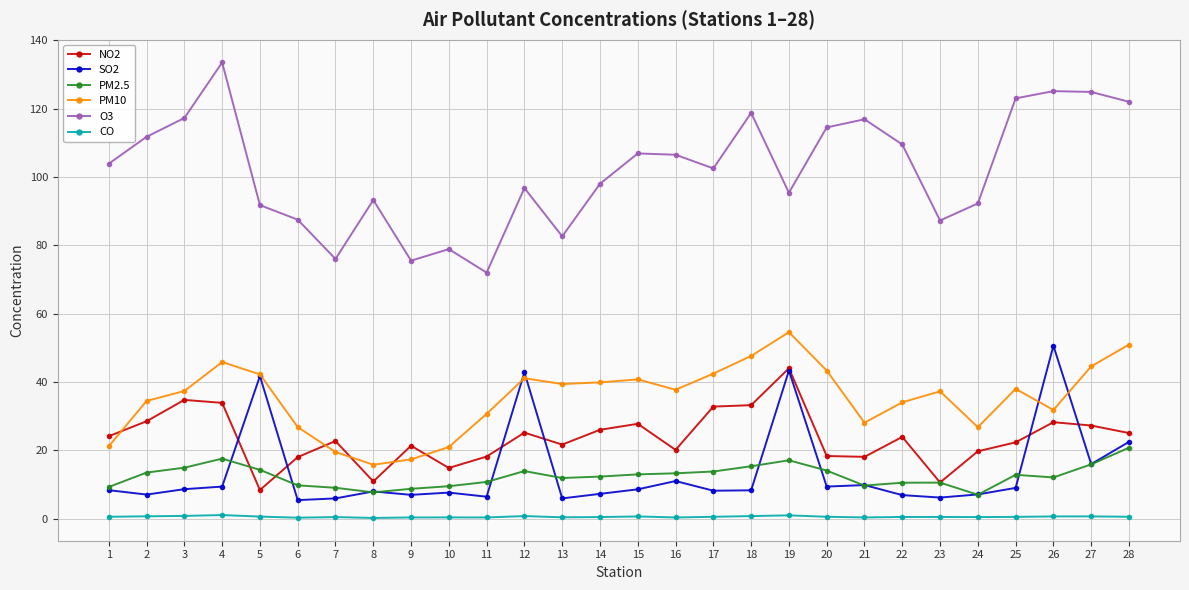

What is the minimum value for PM2.5?

7.0